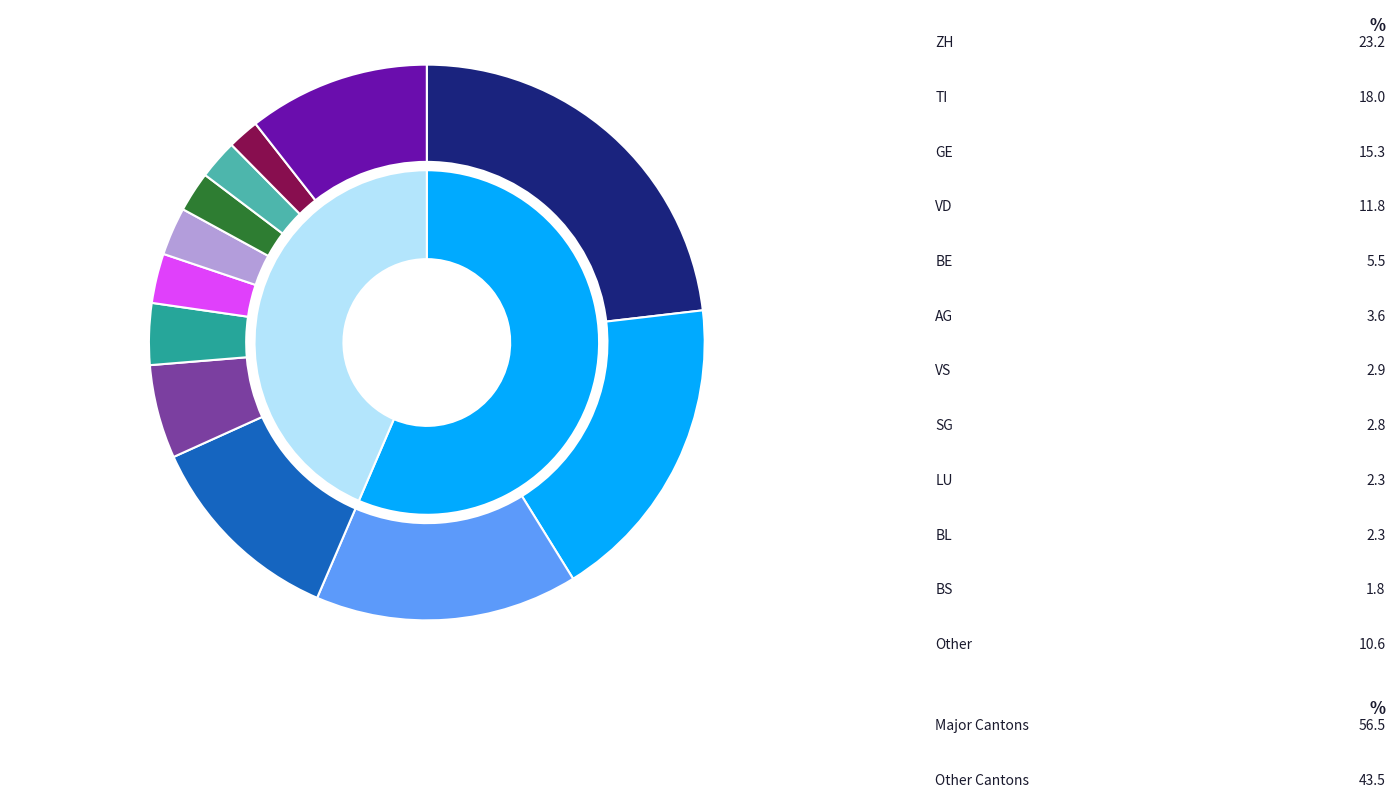

Is there any slice that represents more than half of the pie?

No